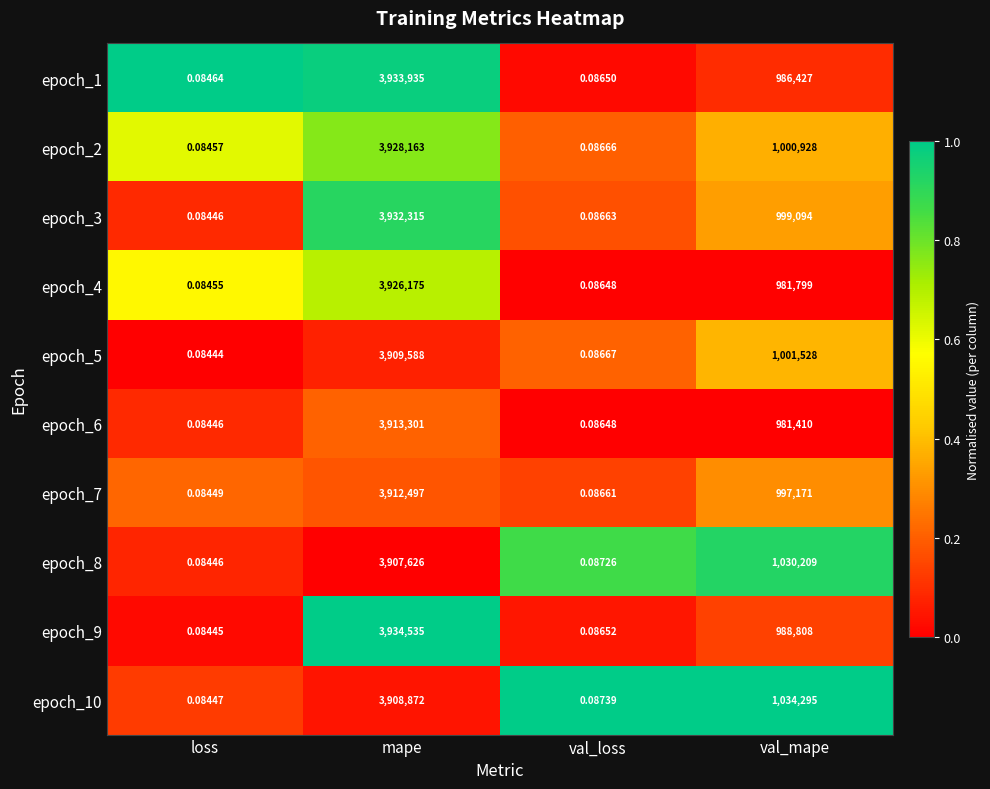

At how many categories does at least one series exceed 0?

4